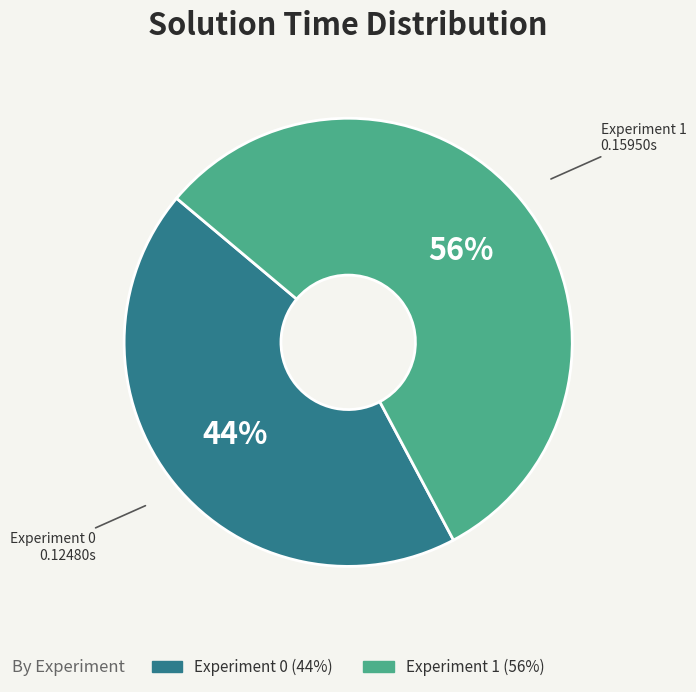

What percentage is the Experiment 1 slice, to the nearest percent?

56%